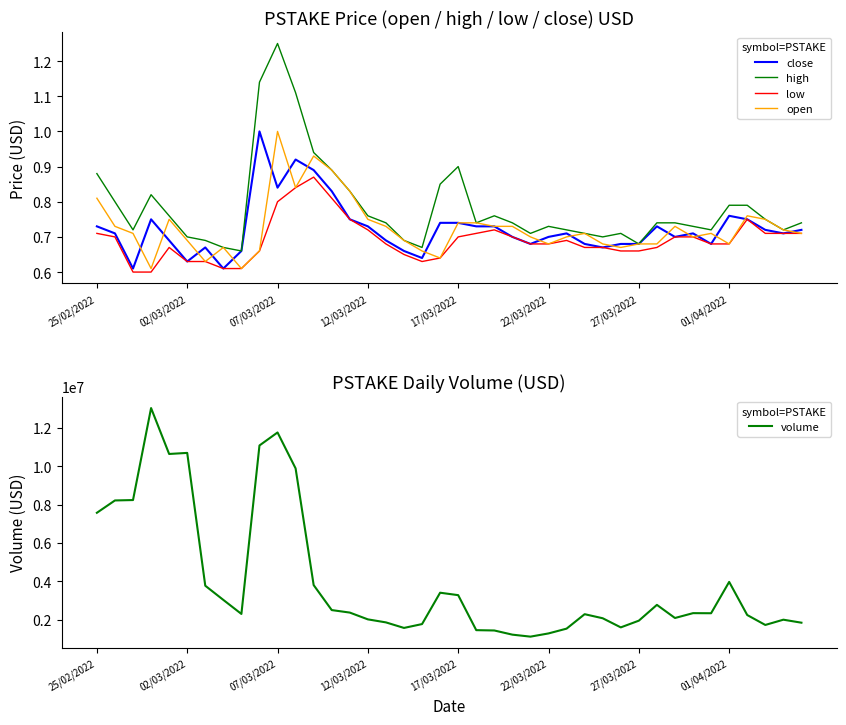

What is the sum of all open values?

29.0